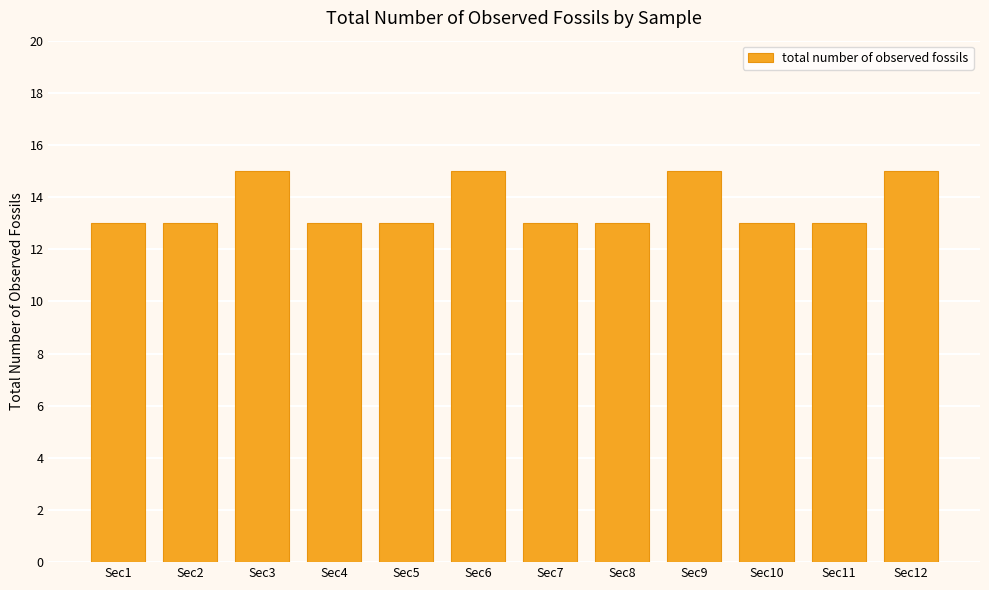

Count the values in the range 13 to 15.

12